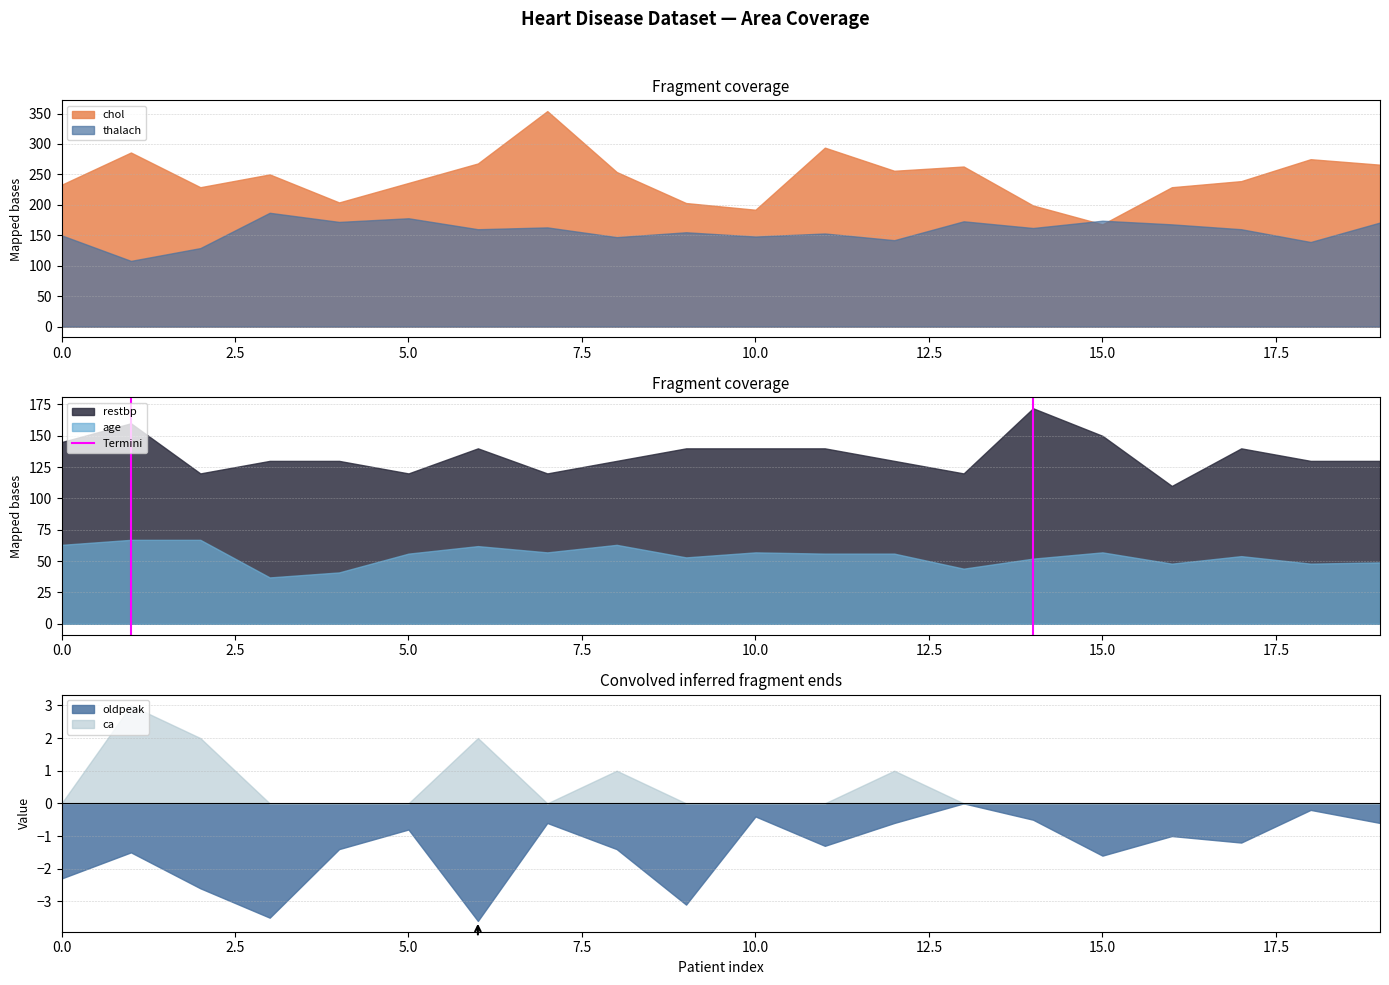

What is the lowest value of the age series?

37